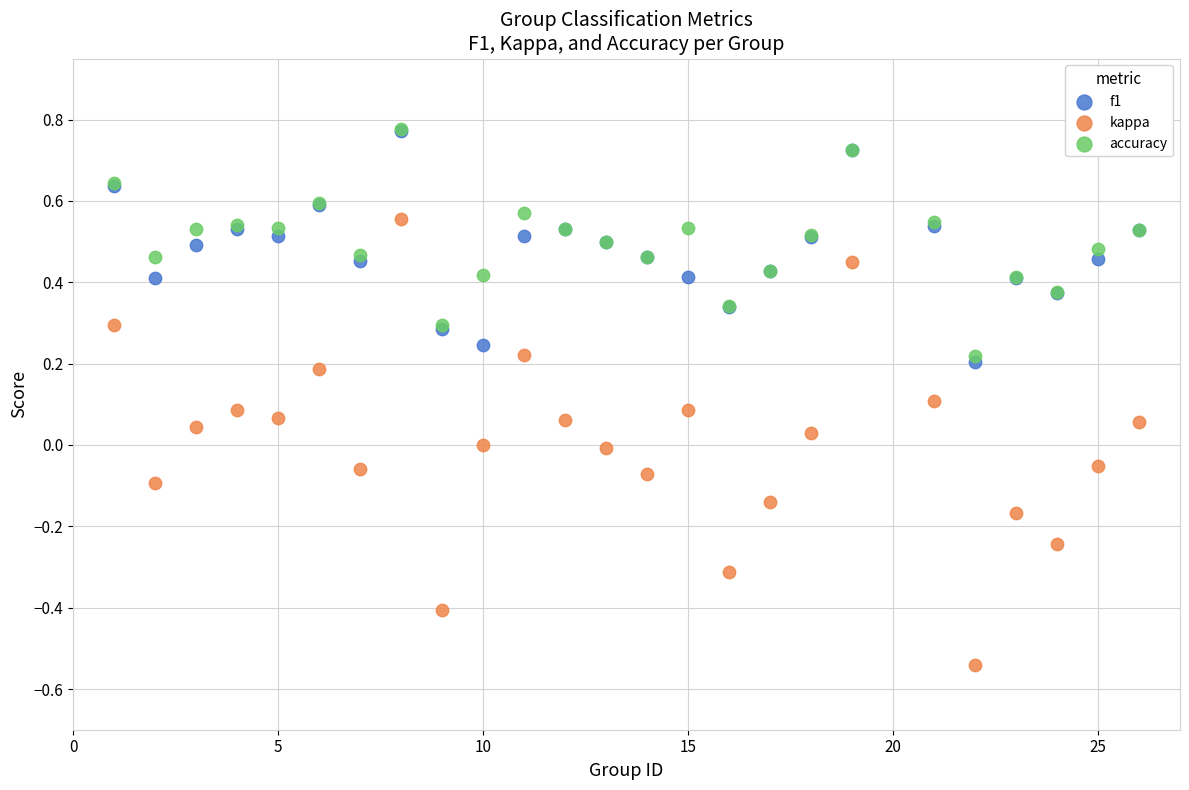

Which series contains the lowest Y value?

kappa